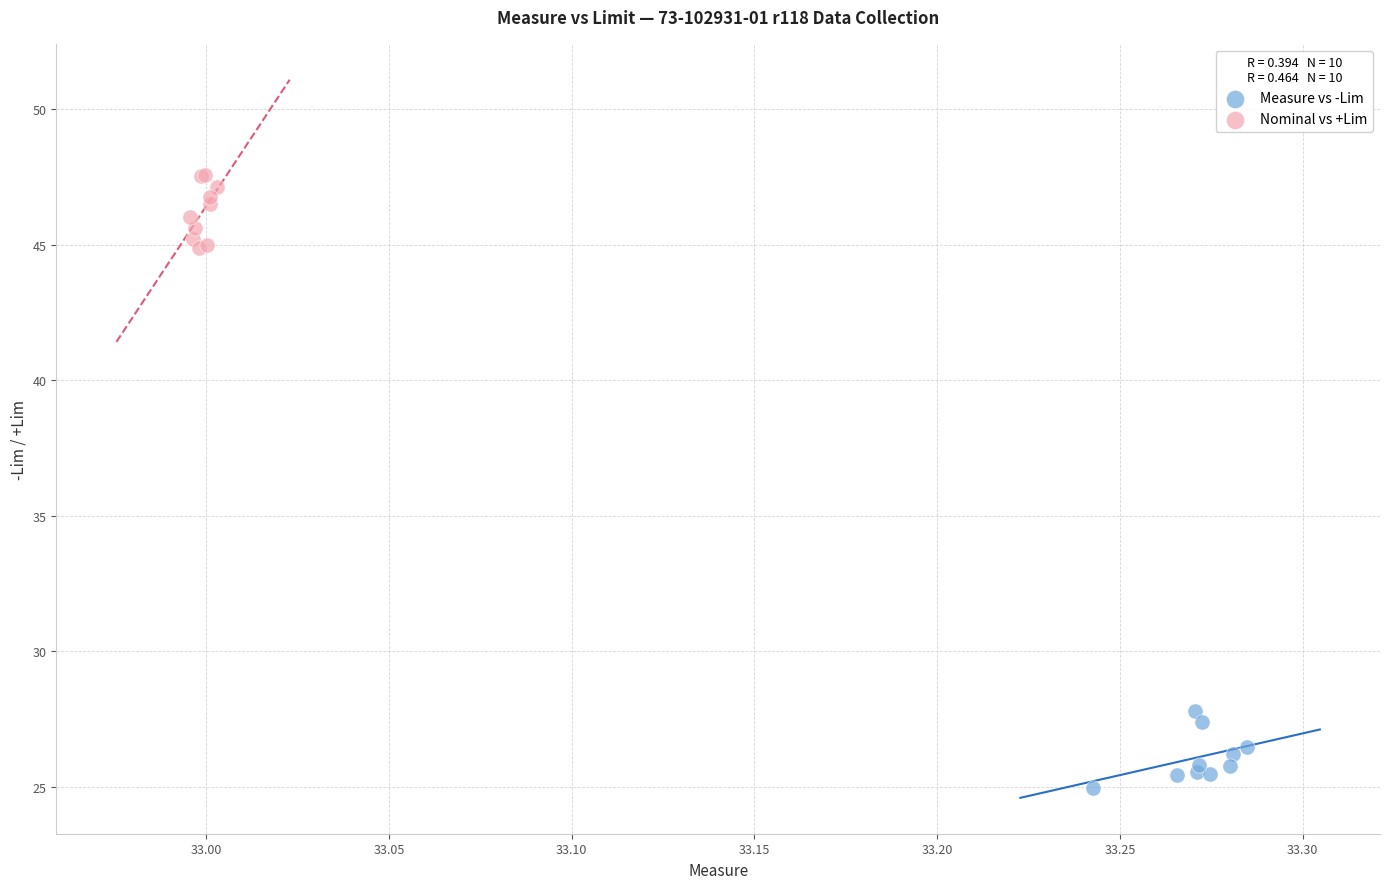

Which series contains the highest Y value?

Nominal vs +Lim